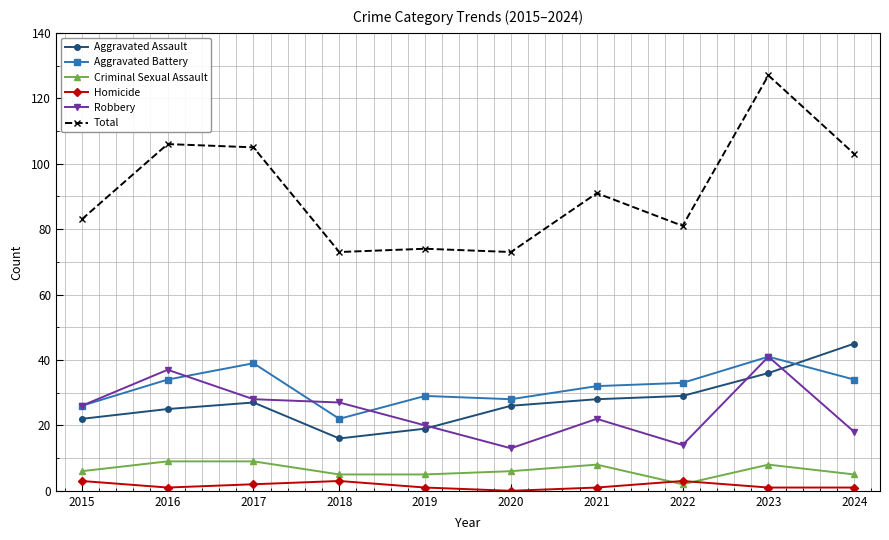

What is the value of the Criminal Sexual Assault point at the 4th from the left?

5